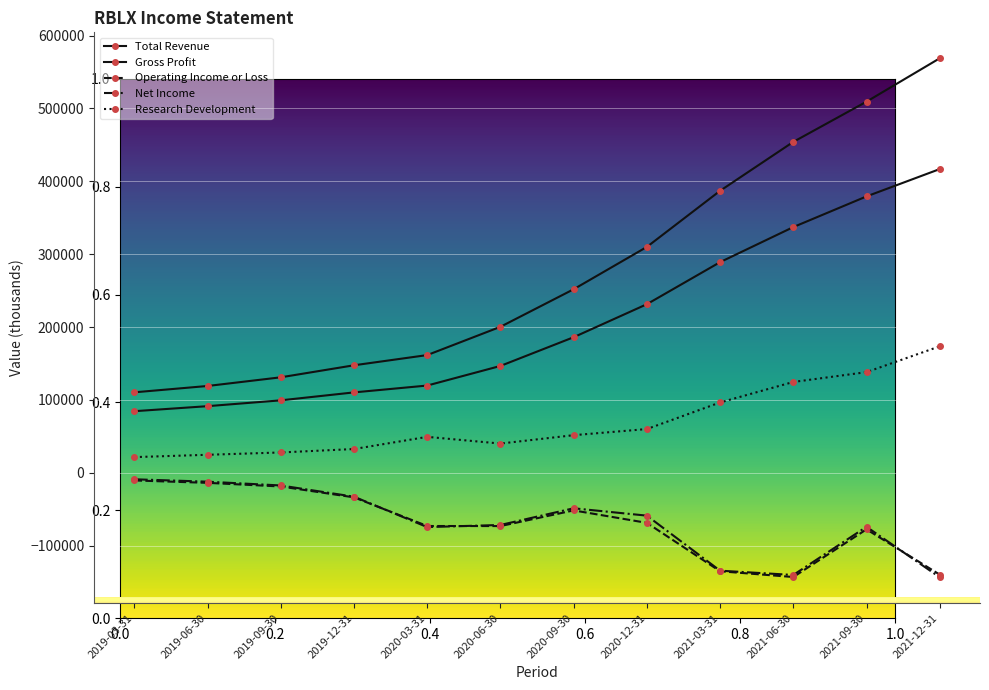

How many data points does each series have?

12